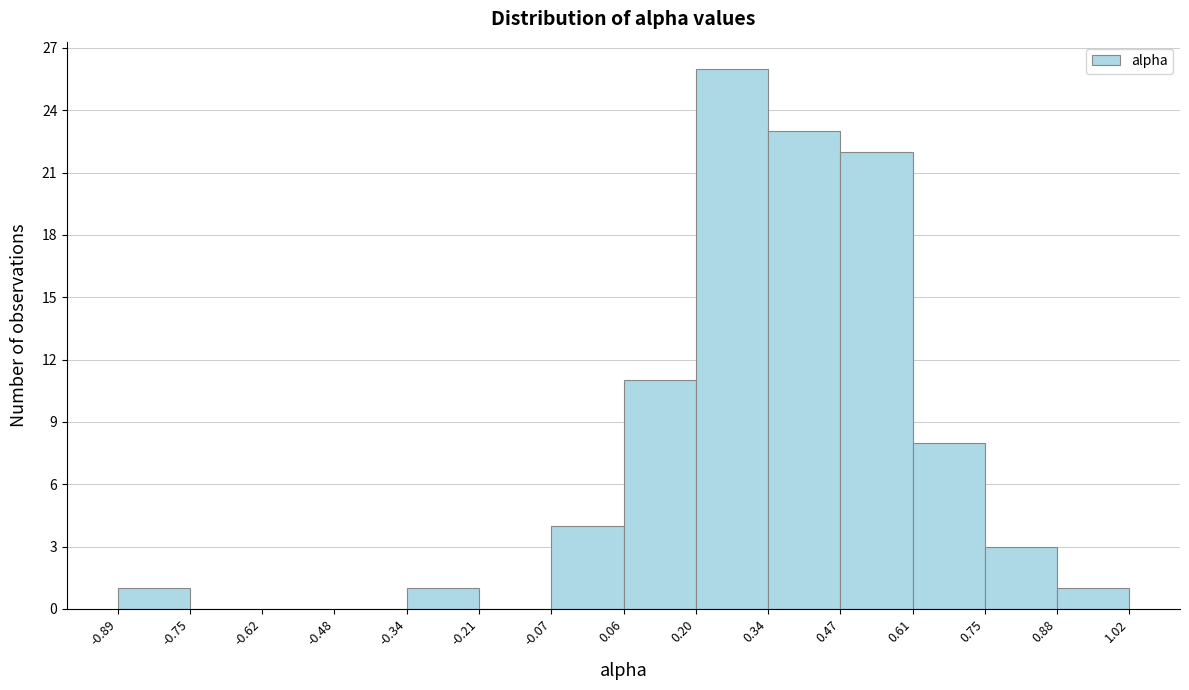

Reading left to right, transcribe this chart: for each bar, give the range it covers on the x-axis and its height. The values are not printed on the chart, so give them approximately, as read against the axis.

-0.89 to -0.75: 1
-0.75 to -0.62: 0
-0.62 to -0.48: 0
-0.48 to -0.34: 0
-0.34 to -0.21: 1
-0.21 to -0.07: 0
-0.07 to 0.06: 4
0.06 to 0.20: 11
0.20 to 0.34: 26
0.34 to 0.47: 23
0.47 to 0.61: 22
0.61 to 0.75: 8
0.75 to 0.88: 3
0.88 to 1.02: 1